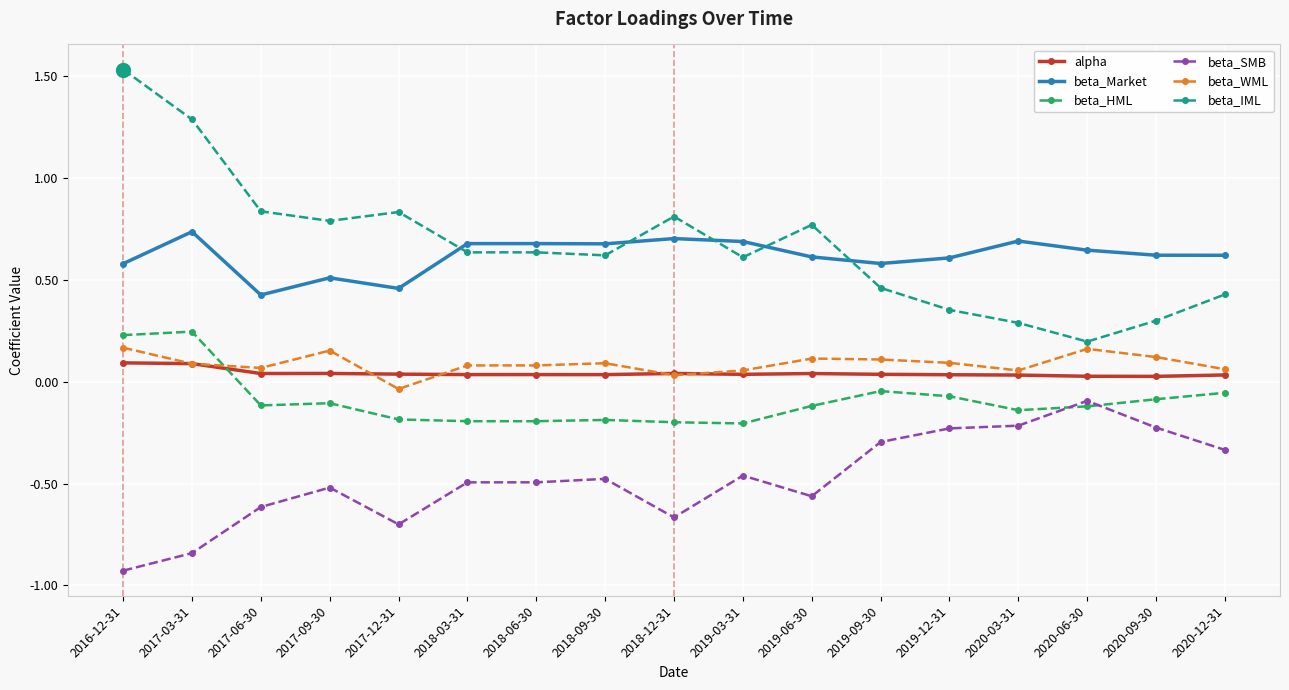

How many values in the beta_HML series exceed 0?

2